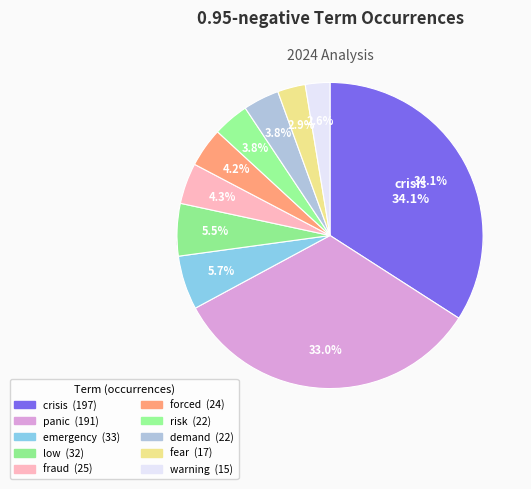

What is the change in value from low to warning?

-17